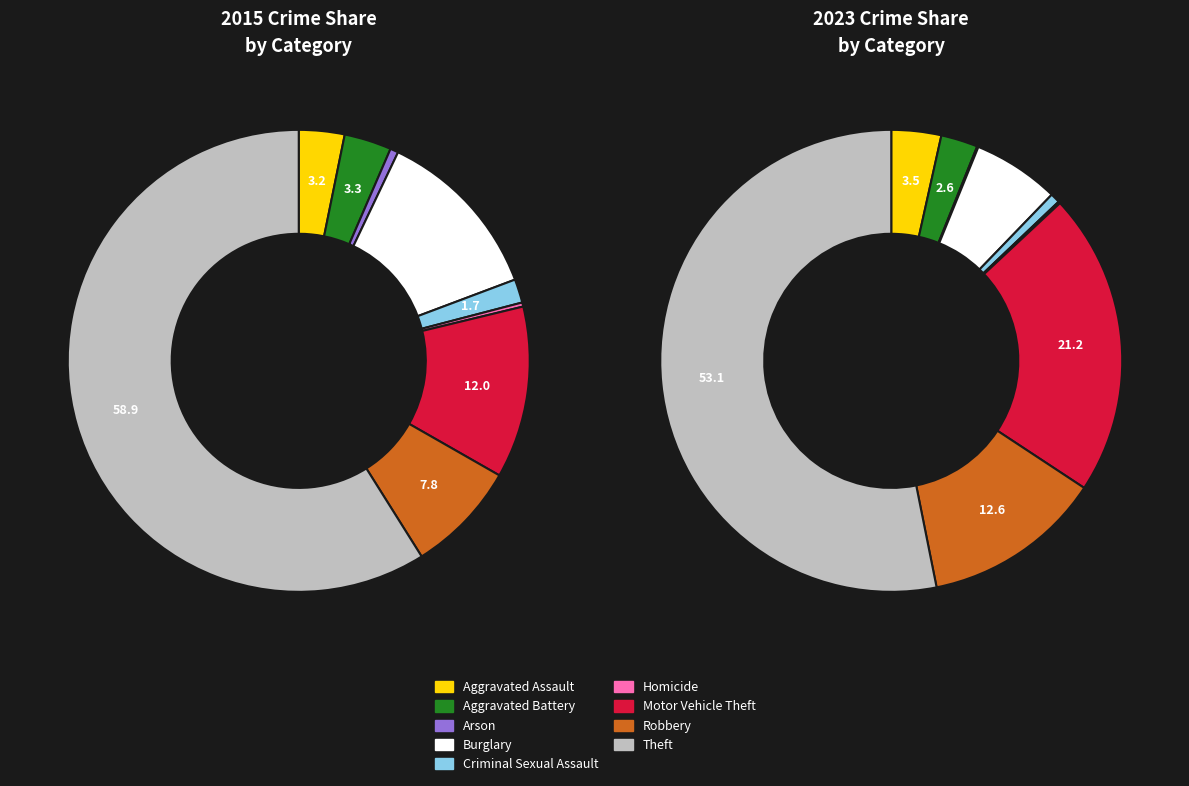

What is the largest slice in the pie chart?

Theft